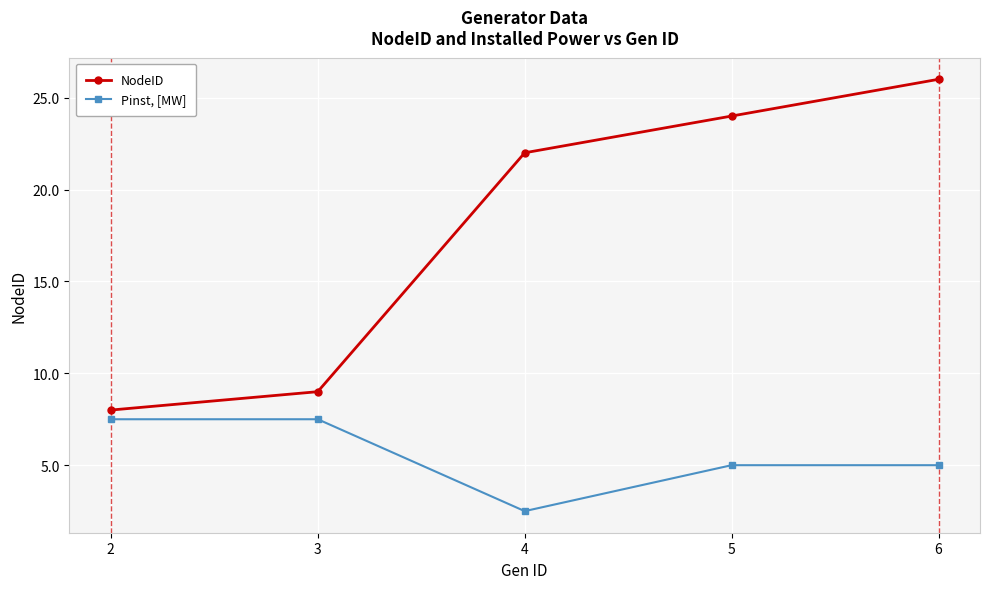

True or false: Pinst, [MW] and NodeID intersect in this chart.

False